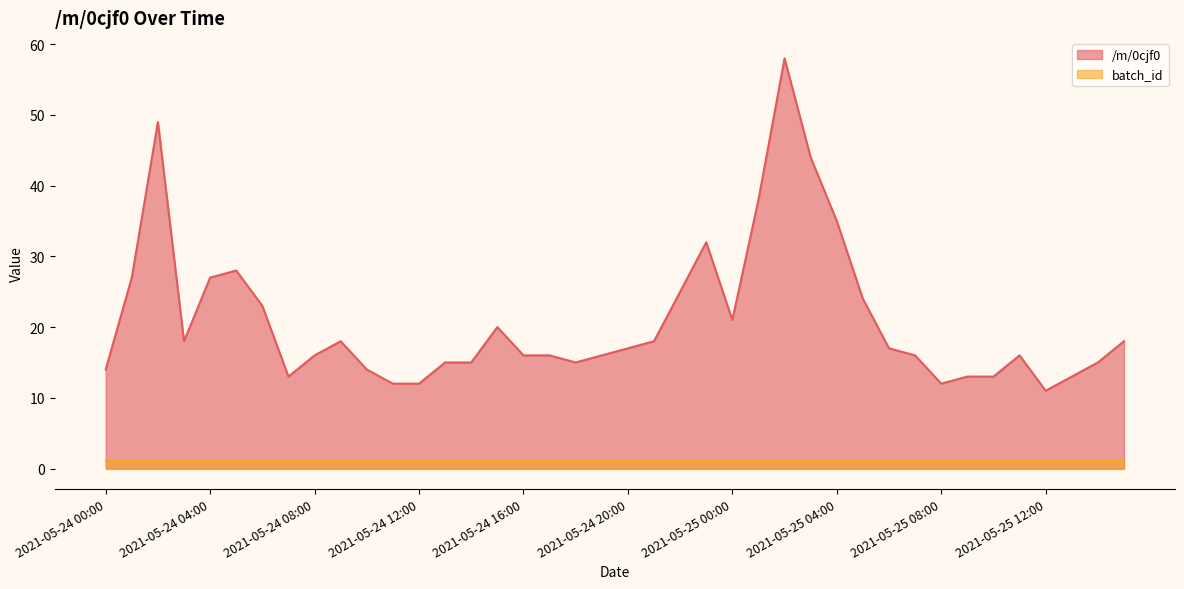

At which category does the data reach its first local peak?

2021-05-24 02:00